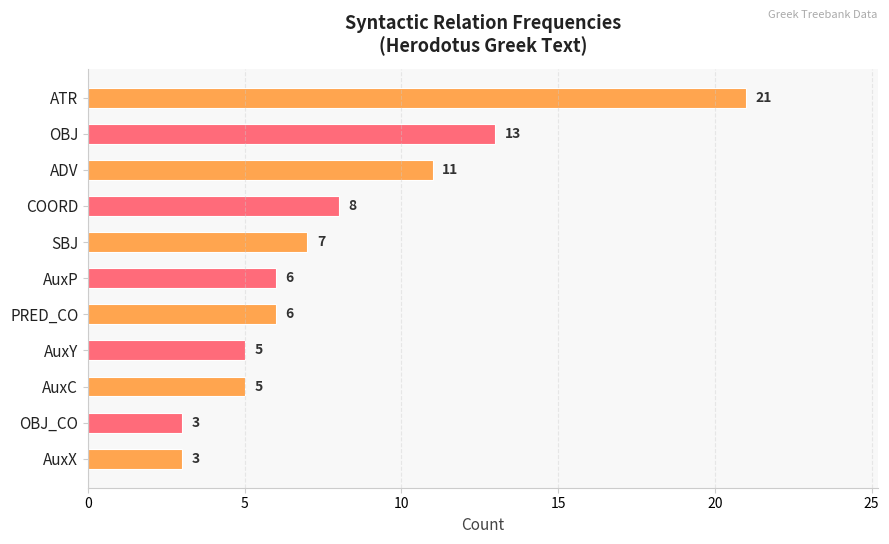

True or false: the data shows 2 at AuxP.

False